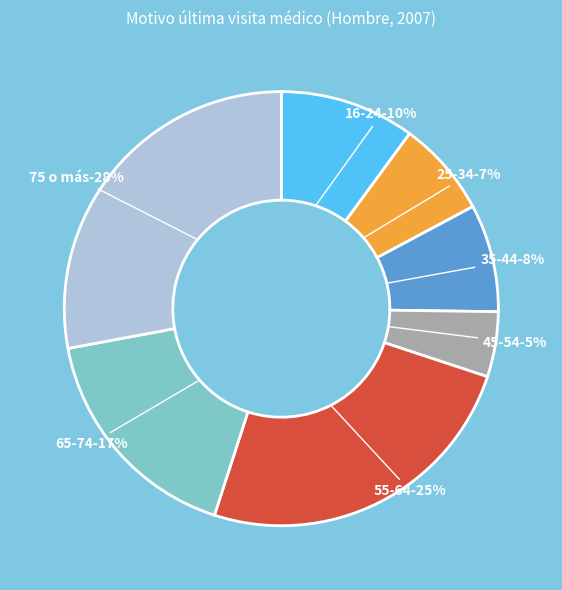

Is the sum of 45-54 and 65-74 greater than half?

No